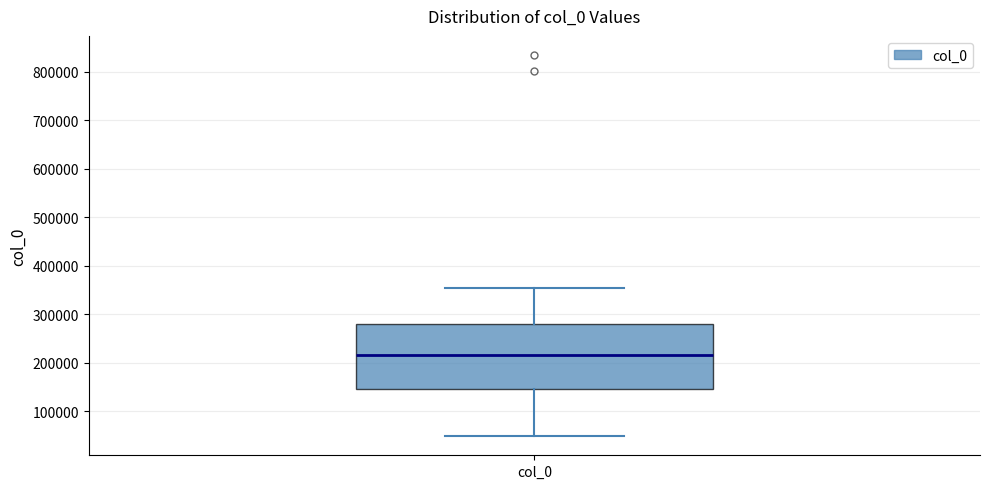

Where does the upper whisker of the box for col_0 end on the y-axis? The values are not printed on the chart, so give them approximately, as read against the axis.

350000